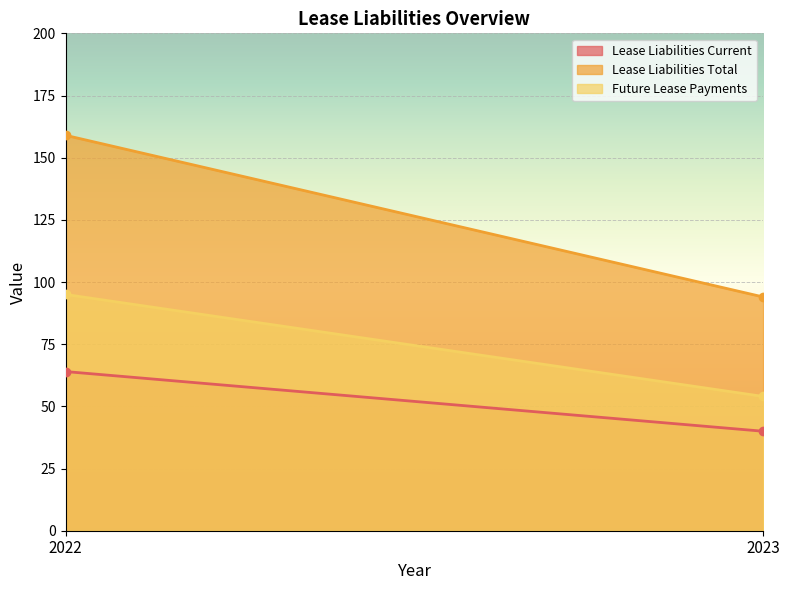

What is the value of the Future Lease Payments point at the 2nd from the left?

54